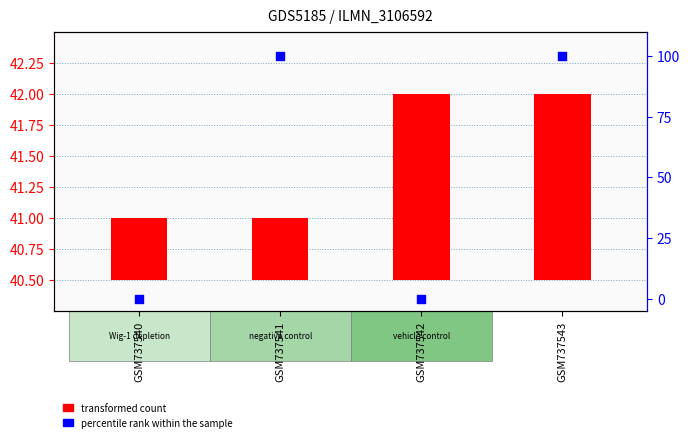

At which category is the sum across all series the highest?

GSM737543